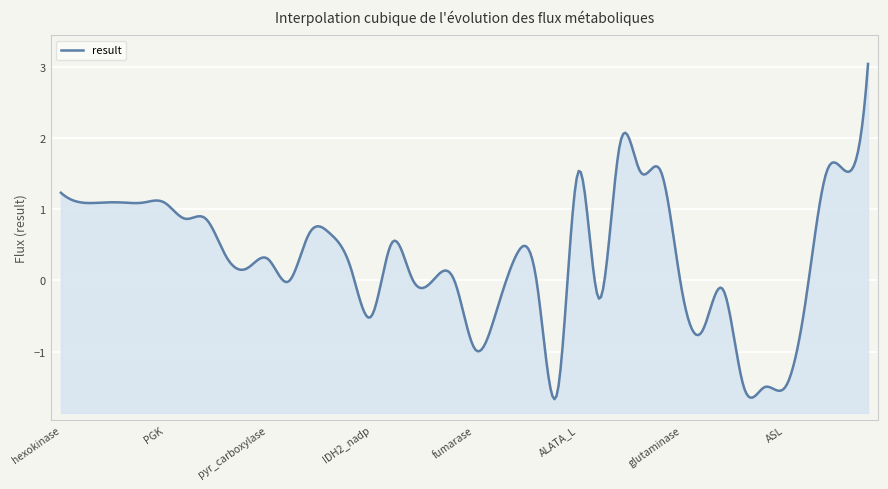

How many positive values are there?

26